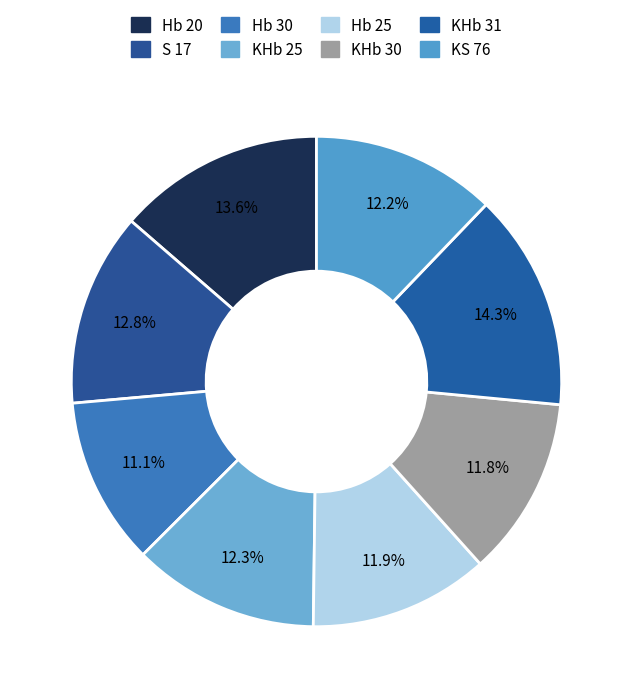

Count the number of slices in the pie.

8